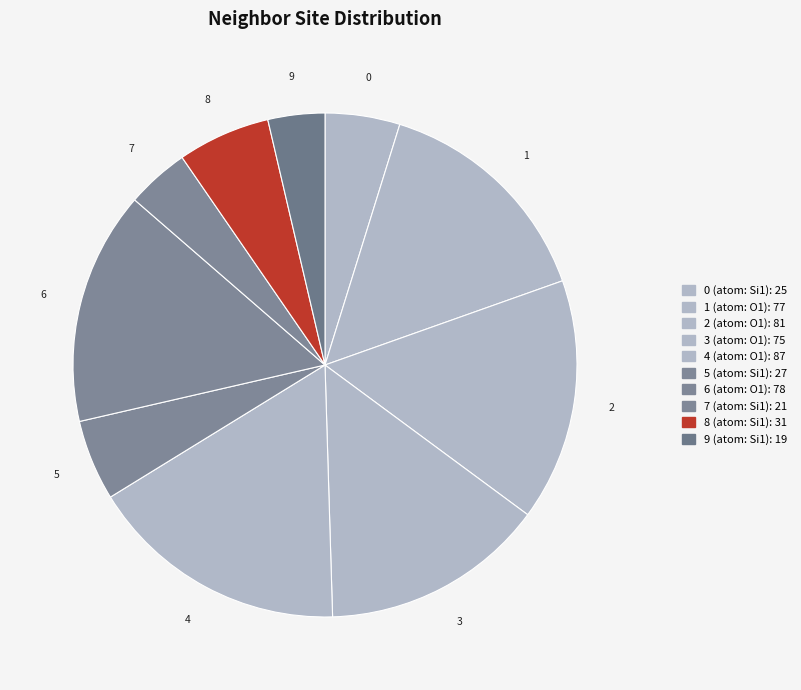

How many segments does this pie chart have?

10